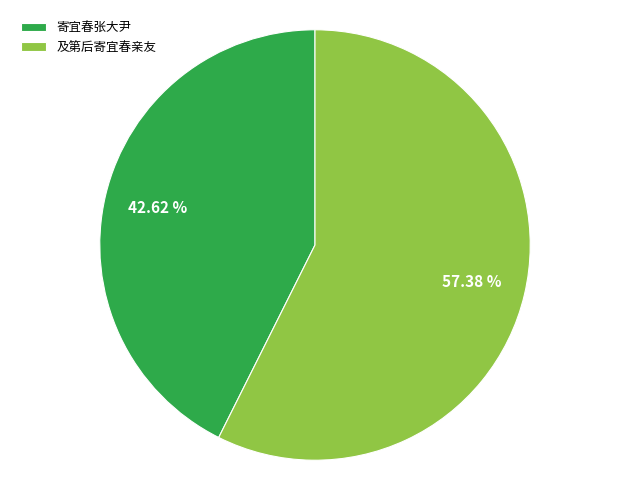

To the nearest percent, what is the average slice percentage?

50%